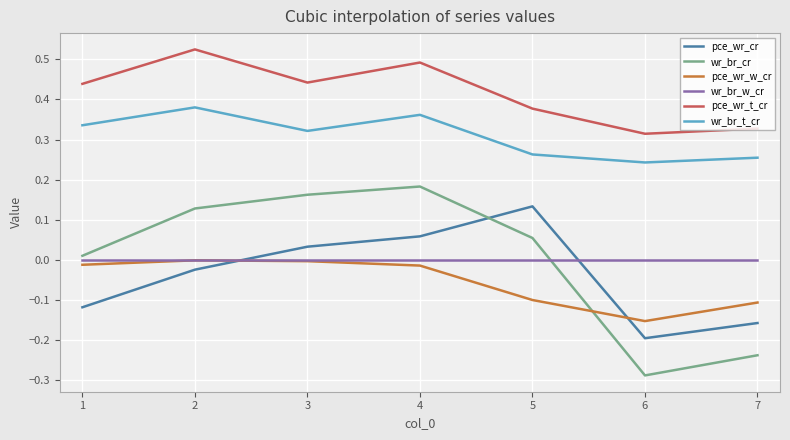

True or false: pce_wr_t_cr and wr_br_w_cr intersect in this chart.

False